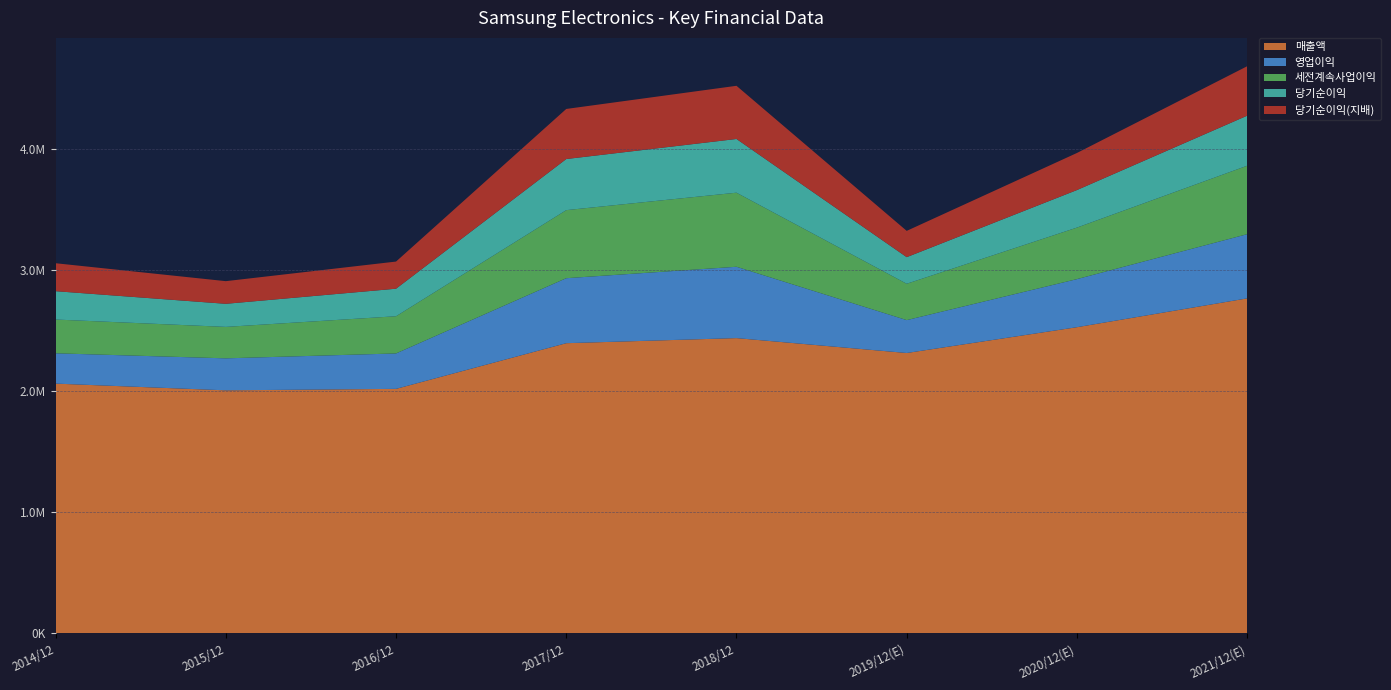

Reading left to right, transcribe all the data shown in this chart.

매출액: 2062060	2006535	2018667	2395754	2437714	2314725	2527738	2765706
영업이익: 250251	264134	292407	536450	588867	271526	396877	529840
세전계속사업이익: 278750	259610	307137	561960	611600	300100	425472	565159
당기순이익: 233944	190601	227261	421867	443449	219616	309790	413080
당기순이익(지배): 230825	186946	224157	413446	438909	217026	306028	408159